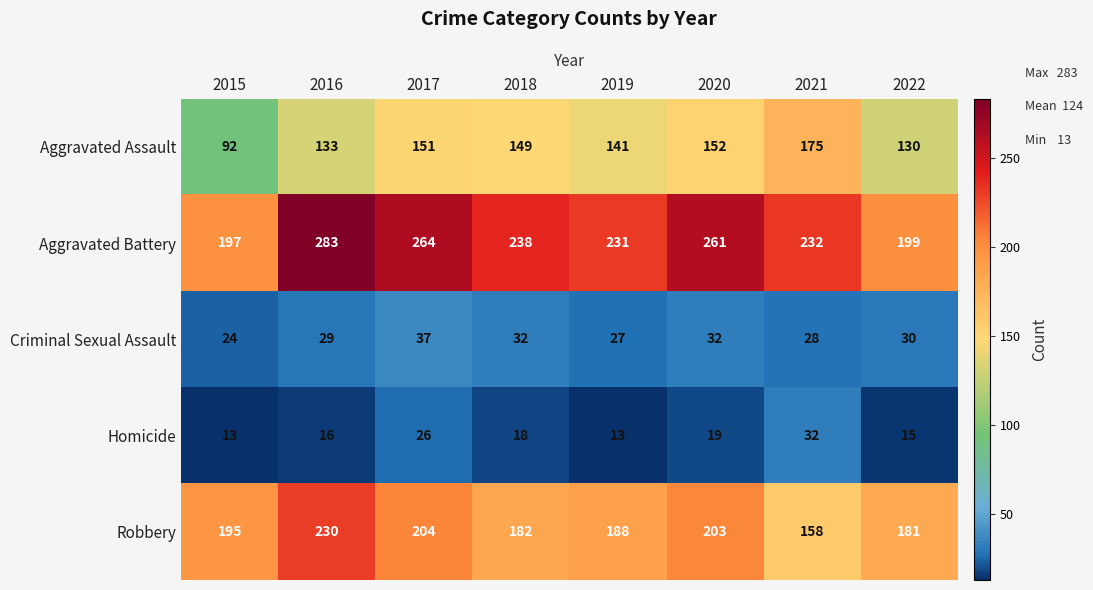

What is the average value of the Aggravated Battery series?

238